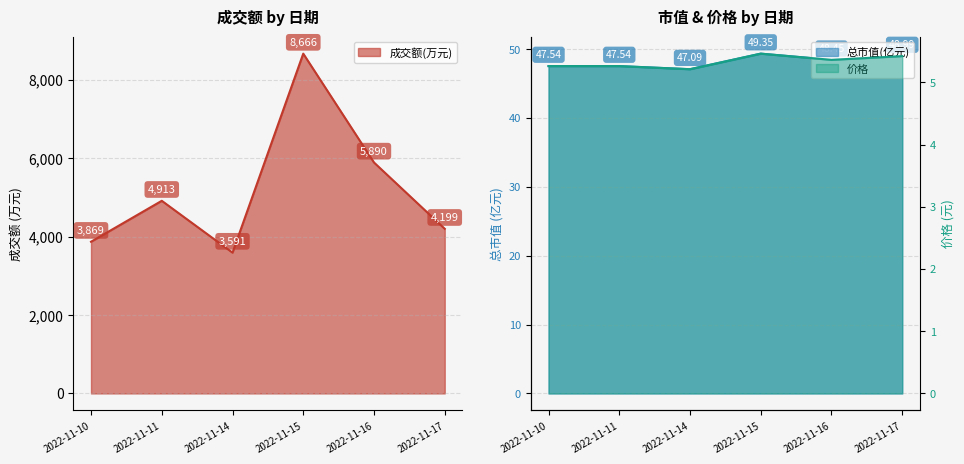

Count the number of data series in this chart.

3